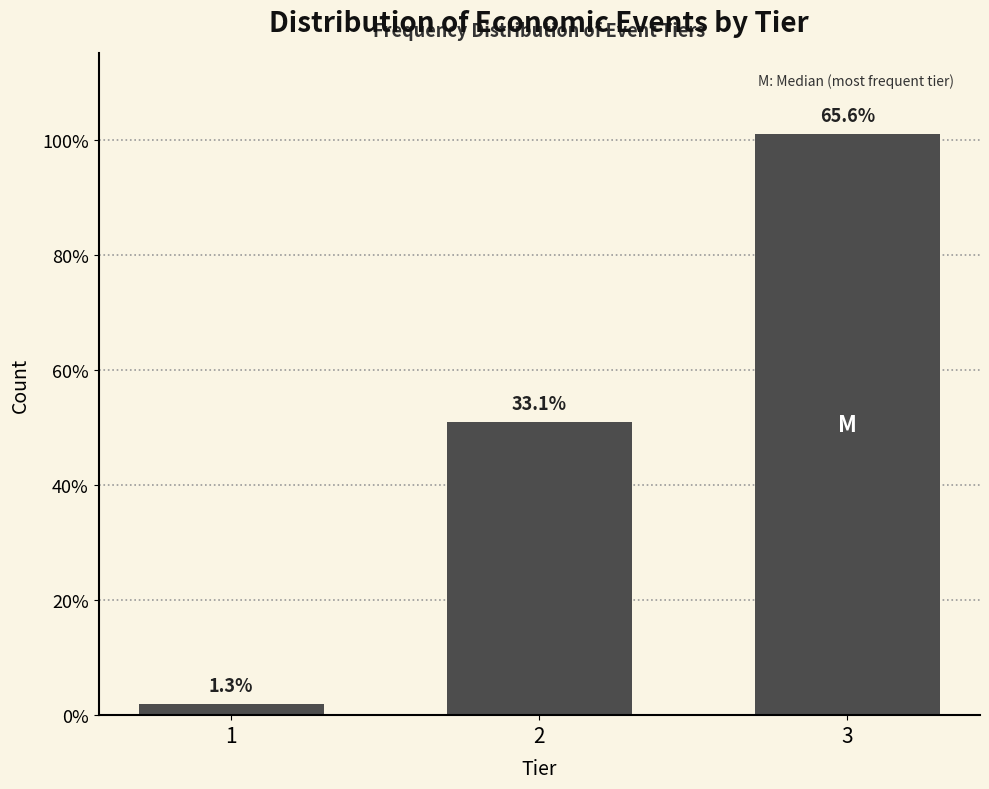

How many bars are there in total?

3